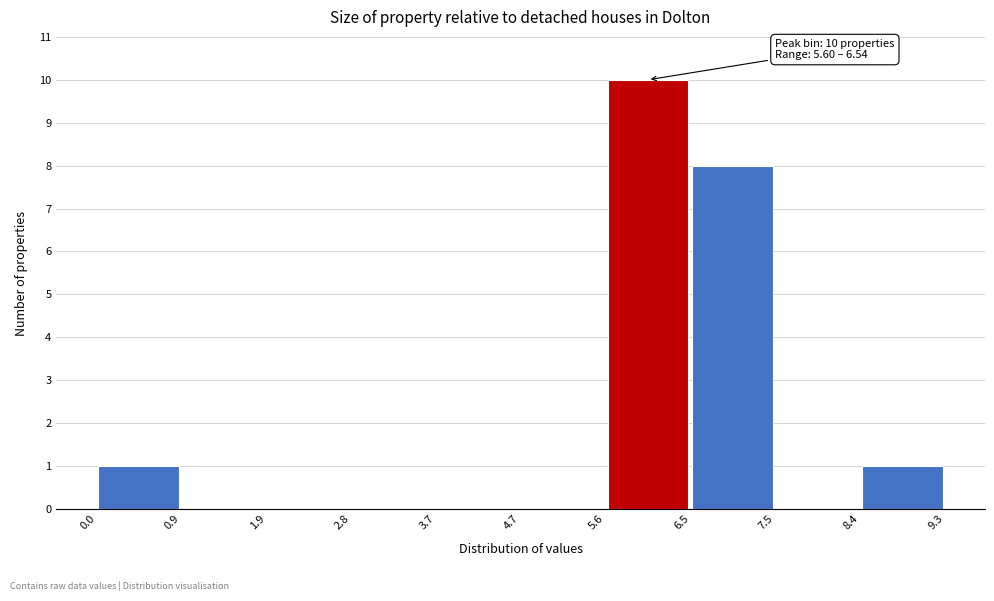

Which range on the x-axis has the tallest bar?

5.6 to 6.5